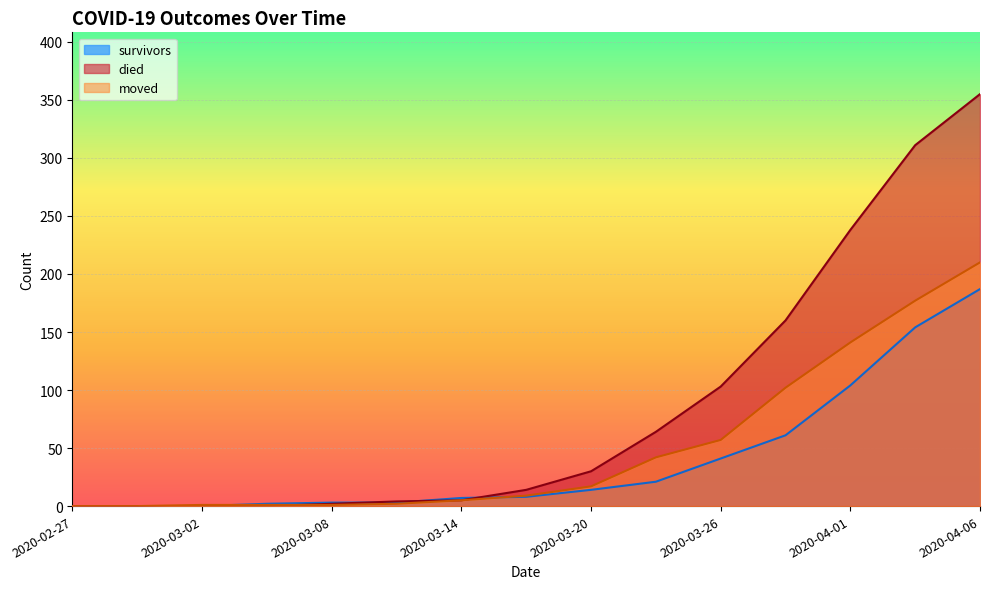

The moved series shows 141 at 2020-04-01. True or false?

True